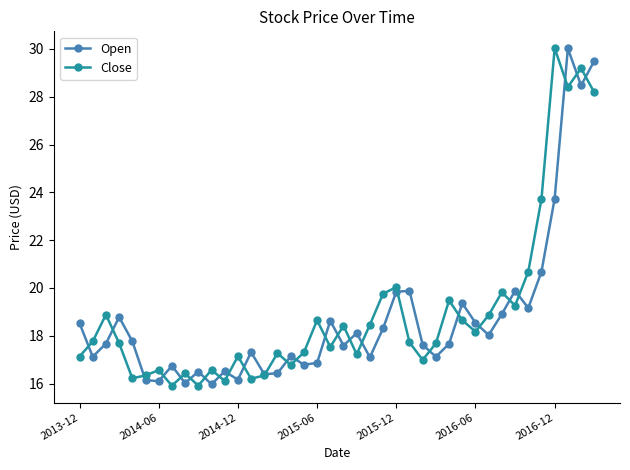

What is the minimum value for Open?

16.0